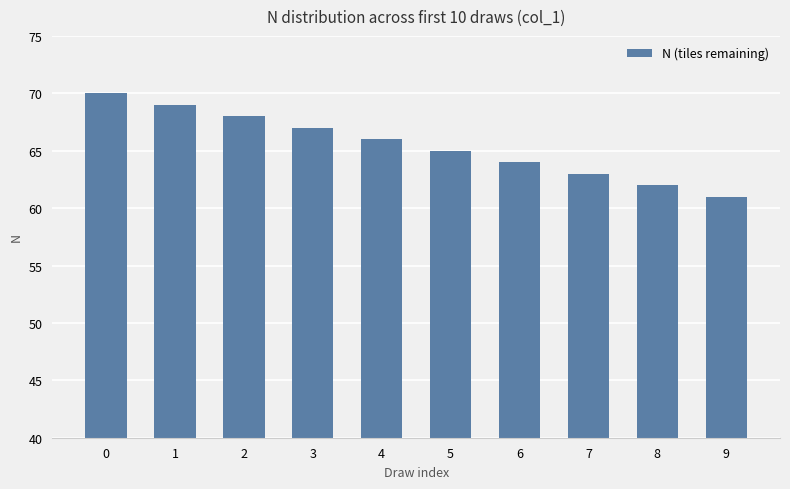

What is the average value?

66